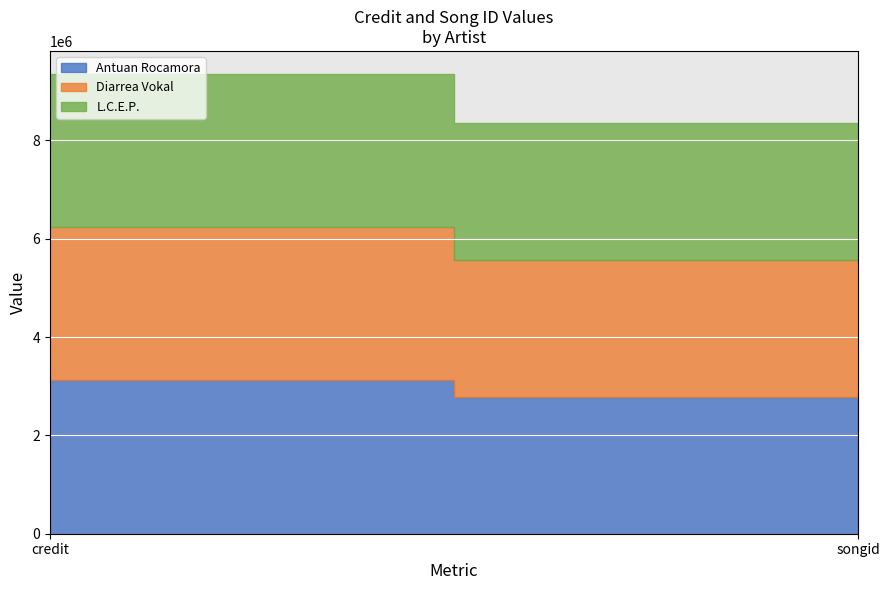

What is the difference between the maximum and minimum values in the Diarrea Vokal series?

332148